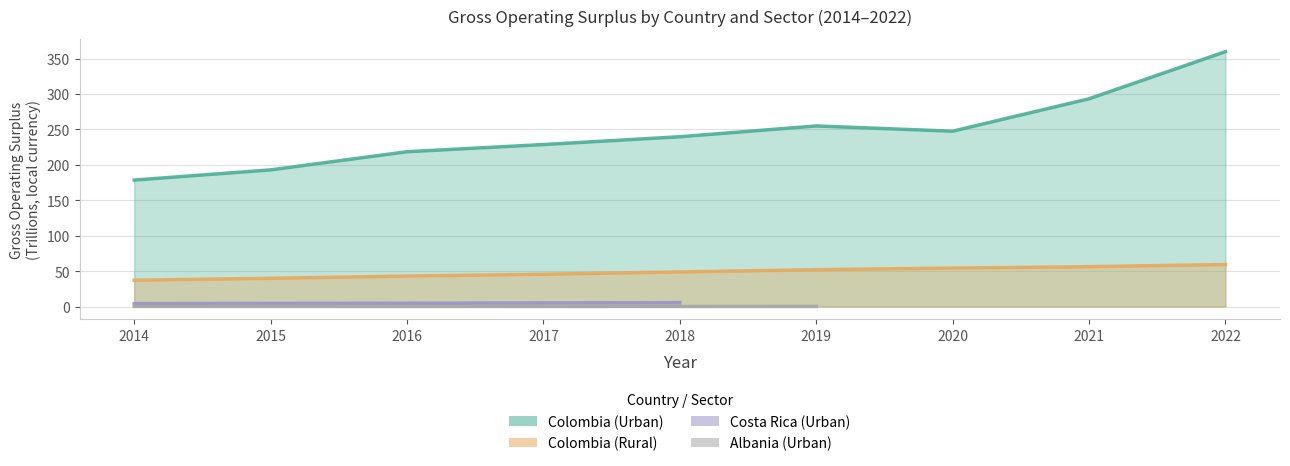

What is the difference between the Colombia (Urban) values at 2021 and 2020?

45.8